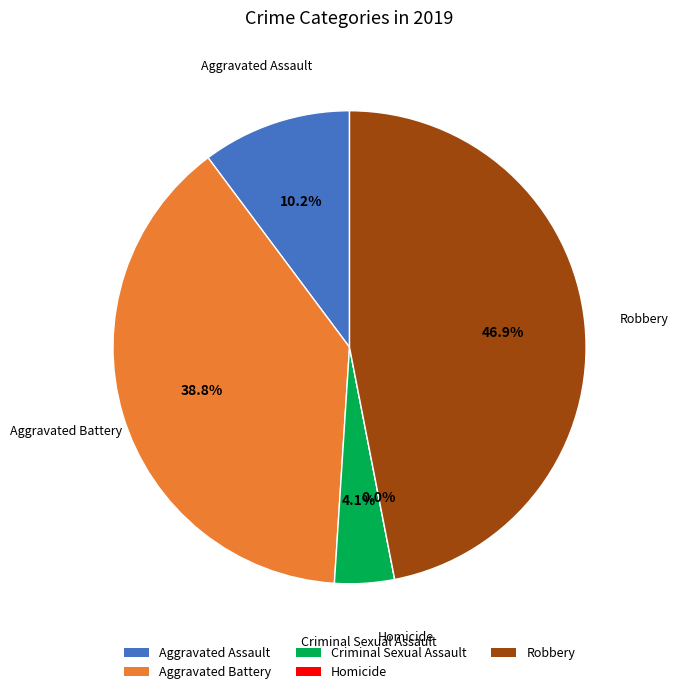

Is it true that Homicide is 0% of the pie?

True